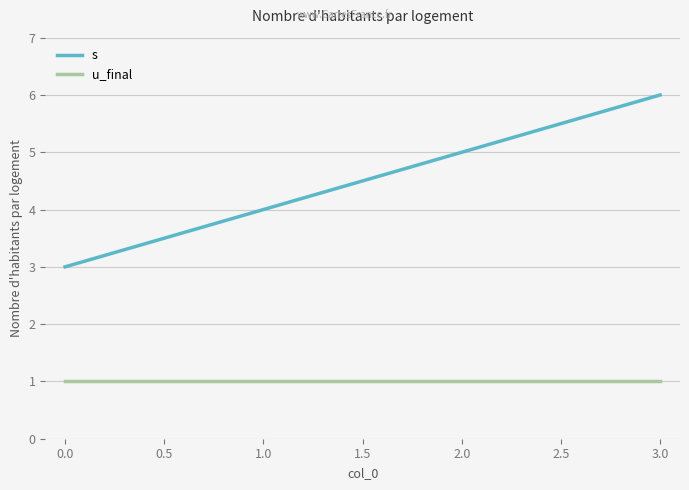

What is the maximum value shown in the chart?

6